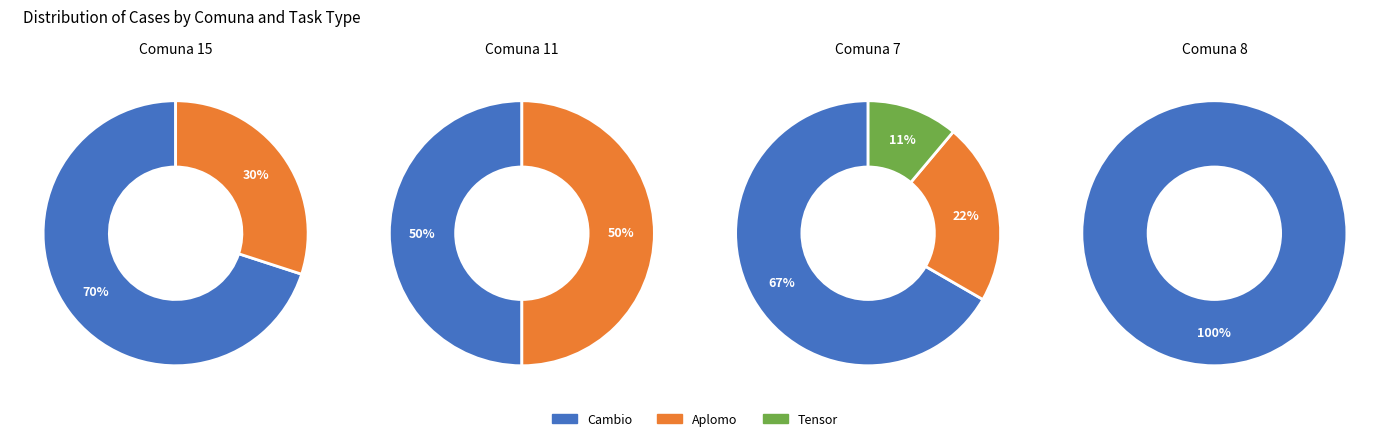

True or false: 9 accounts for 11% of the total.

False